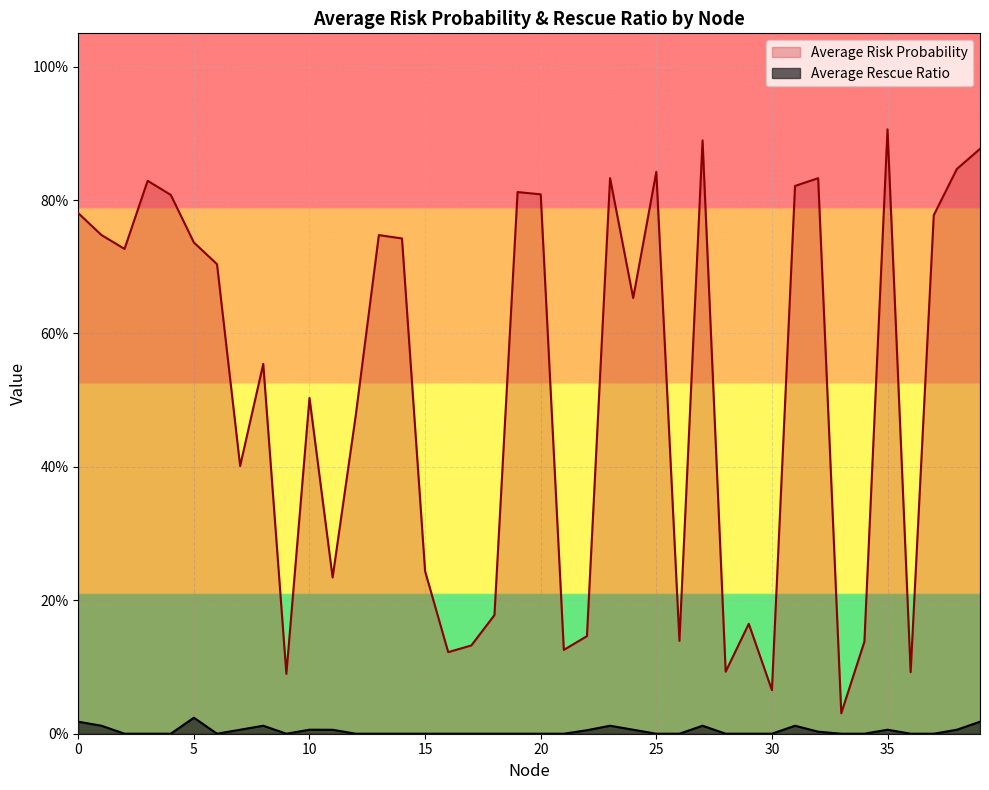

Reading left to right, transcribe all the data shown in this chart.

Average Risk Probability: 0=0.8	1=0.7	2=0.7	3=0.8	4=0.8	5=0.7	6=0.7	7=0.4	8=0.6	9=0.1	10=0.5	11=0.2	12=0.5	13=0.7	14=0.7	15=0.2	16=0.1	17=0.1	18=0.2	19=0.8	20=0.8	21=0.1	22=0.1	23=0.8	24=0.7	25=0.8	26=0.1	27=0.9	28=0.1	29=0.2	30=0.1	31=0.8	32=0.8	33=0.0	34=0.1	35=0.9	36=0.1	37=0.8	38=0.8	39=0.9
Average Rescue Ratio: 0=0.0	1=0.0	2=0.0	3=0.0	4=0.0	5=0.0	6=0.0	7=0.0	8=0.0	9=0.0	10=0.0	11=0.0	12=0.0	13=0.0	14=0.0	15=0.0	16=0.0	17=0.0	18=0.0	19=0.0	20=0.0	21=0.0	22=0.0	23=0.0	24=0.0	25=0.0	26=0.0	27=0.0	28=0.0	29=0.0	30=0.0	31=0.0	32=0.0	33=0.0	34=0.0	35=0.0	36=0.0	37=0.0	38=0.0	39=0.0